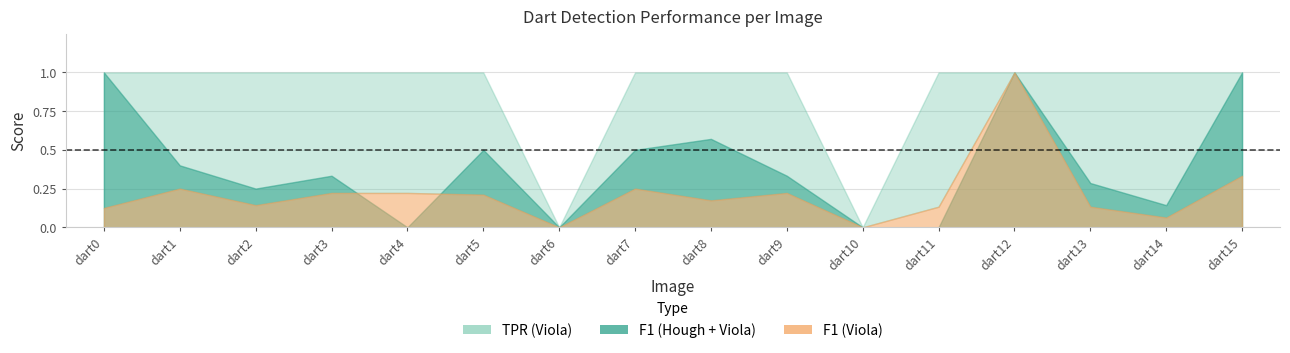

The F1 (Viola) series shows 0.1 at dart15. True or false?

False